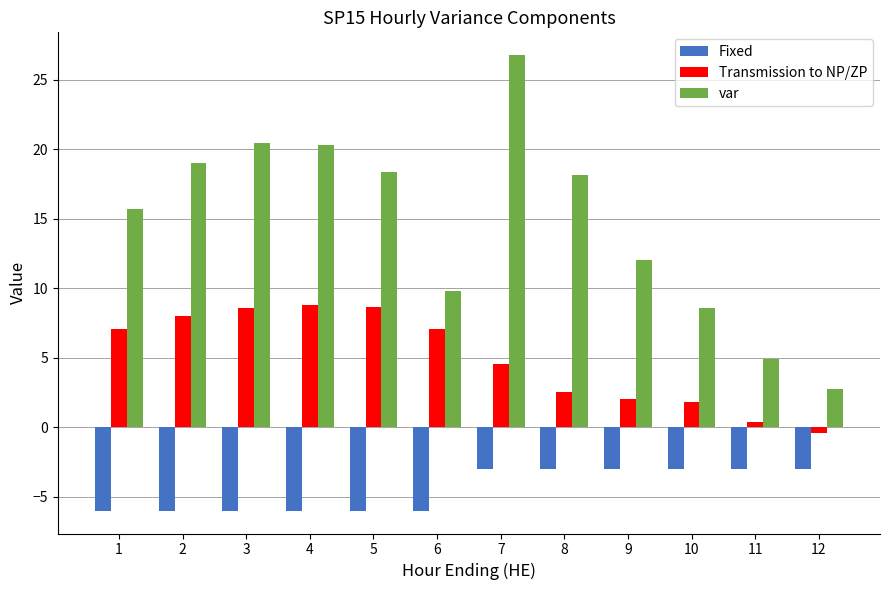

Is the value of var at 12 greater than the value of Fixed at 9?

Yes